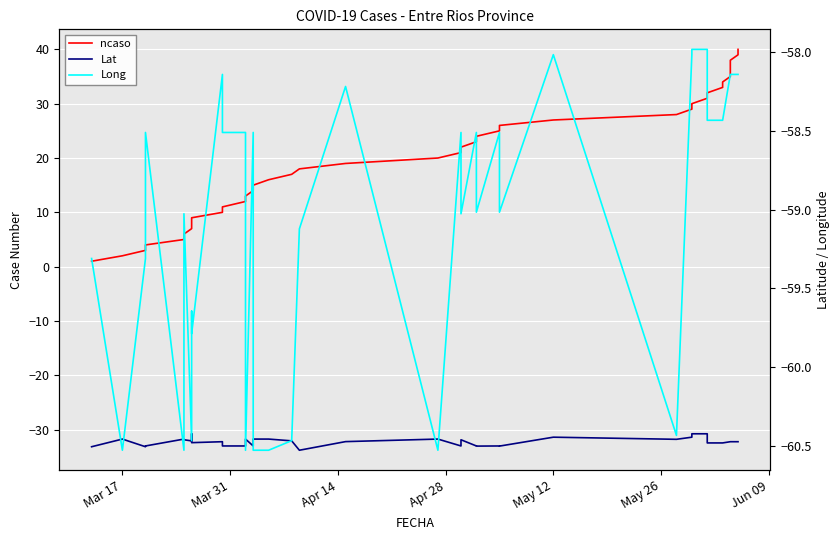

True or false: Lat and Long intersect in this chart.

False